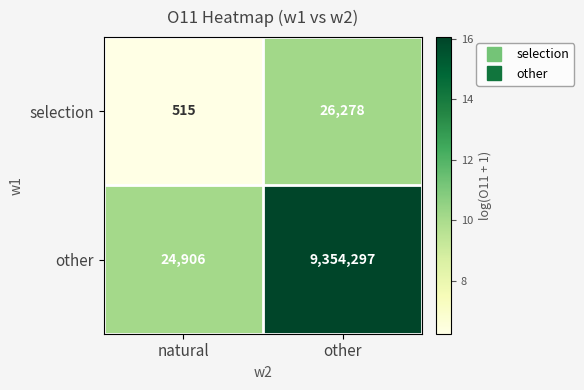

What is the sum of all selection values?

26793